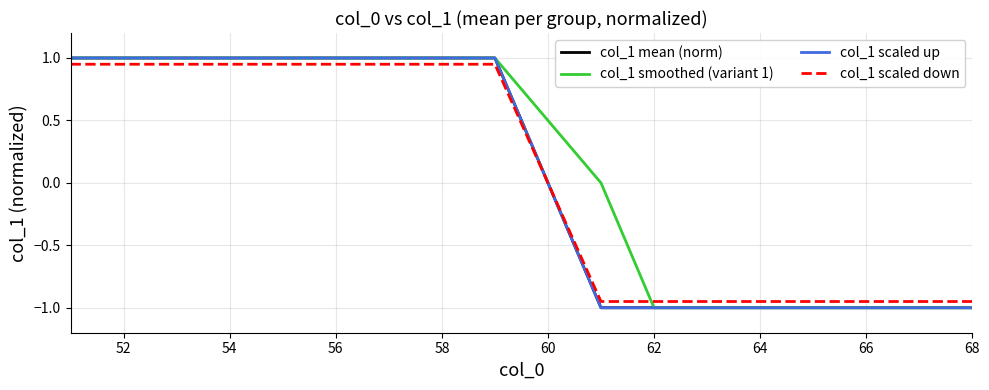

What is the sum of all col_1 smoothed (variant 1) values?

1.0